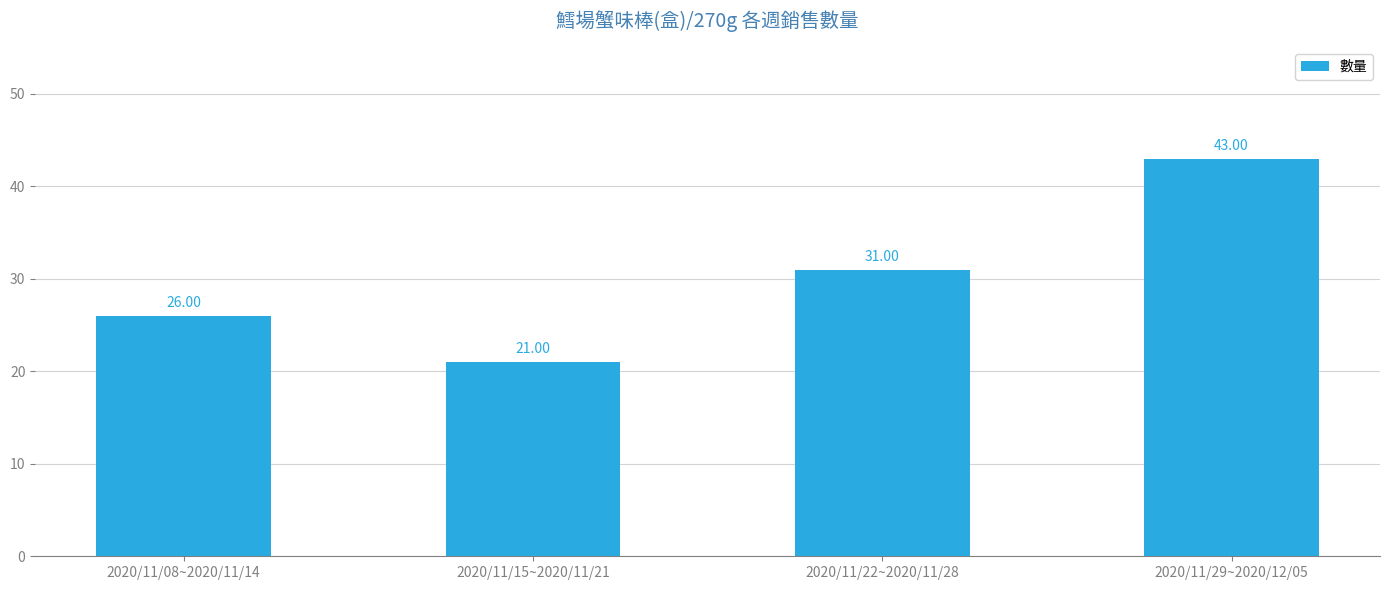

What is the label of the 2nd bar from the right?

2020/11/22~2020/11/28